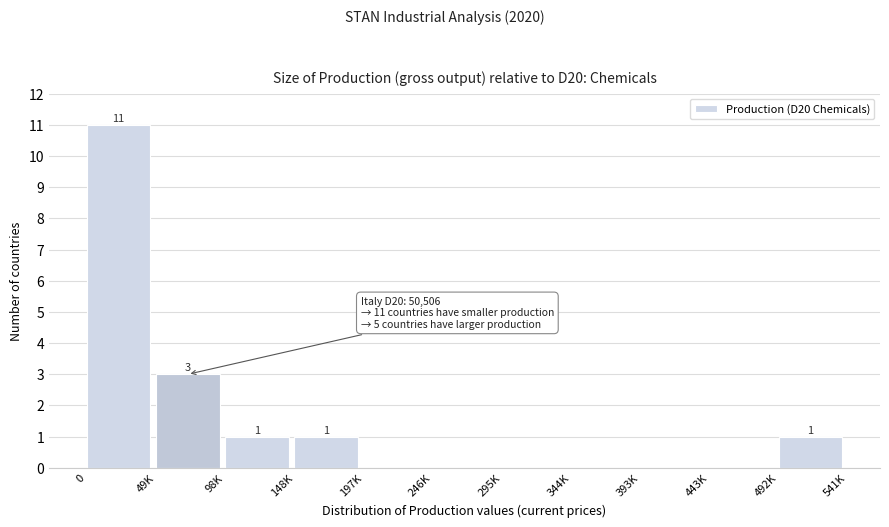

Reading left to right, list all the values displayed in this chart.

0=11	49K=3	98K=1	148K=1	197K=0	246K=0	295K=0	344K=0	393K=0	443K=0	492K=1